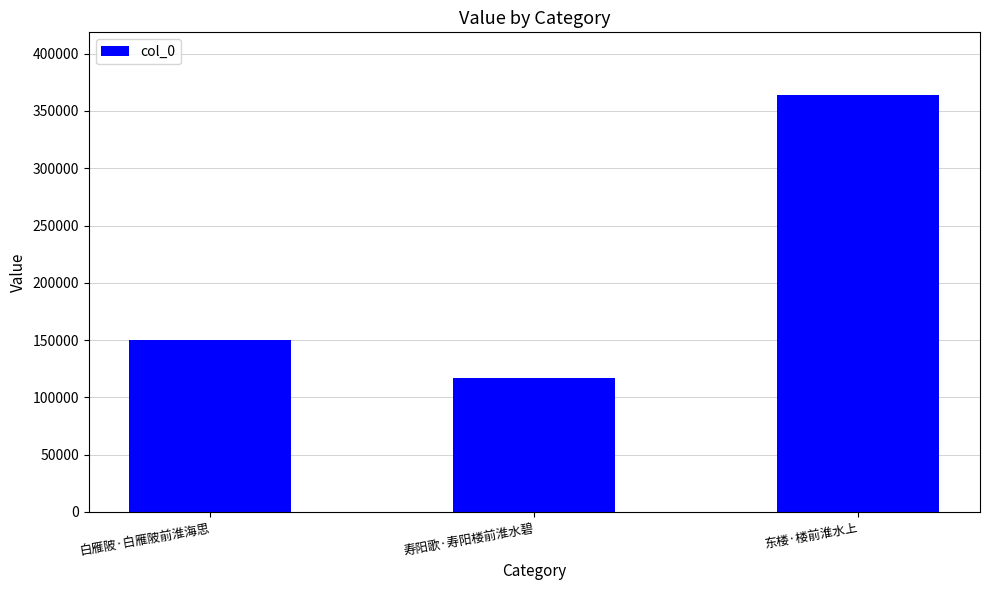

Reading left to right, list all the values displayed in this chart.

150147	117239	363995